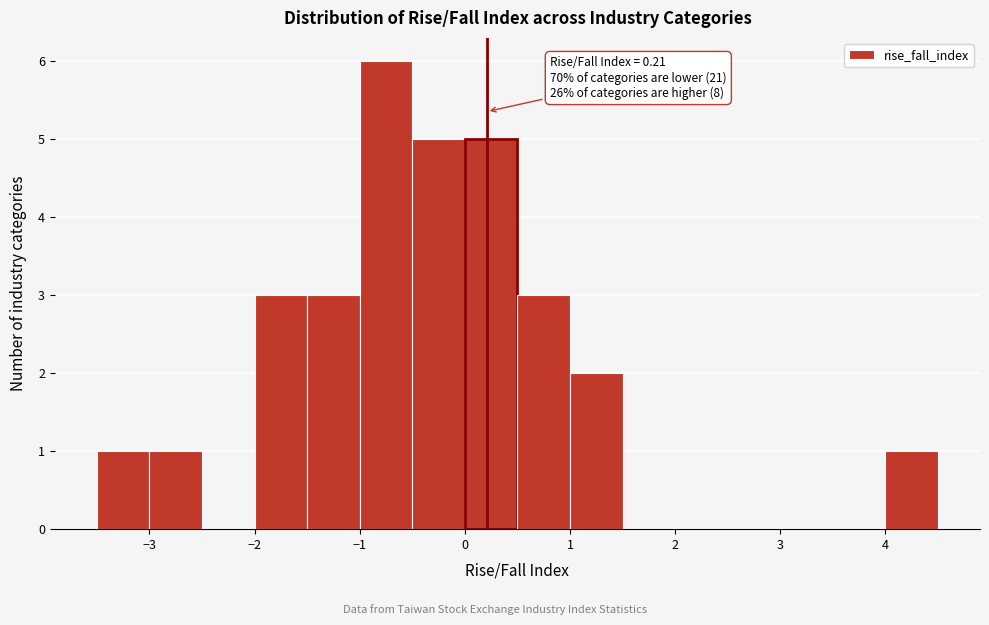

Which range on the x-axis has the tallest bar?

-1.0 to -0.5